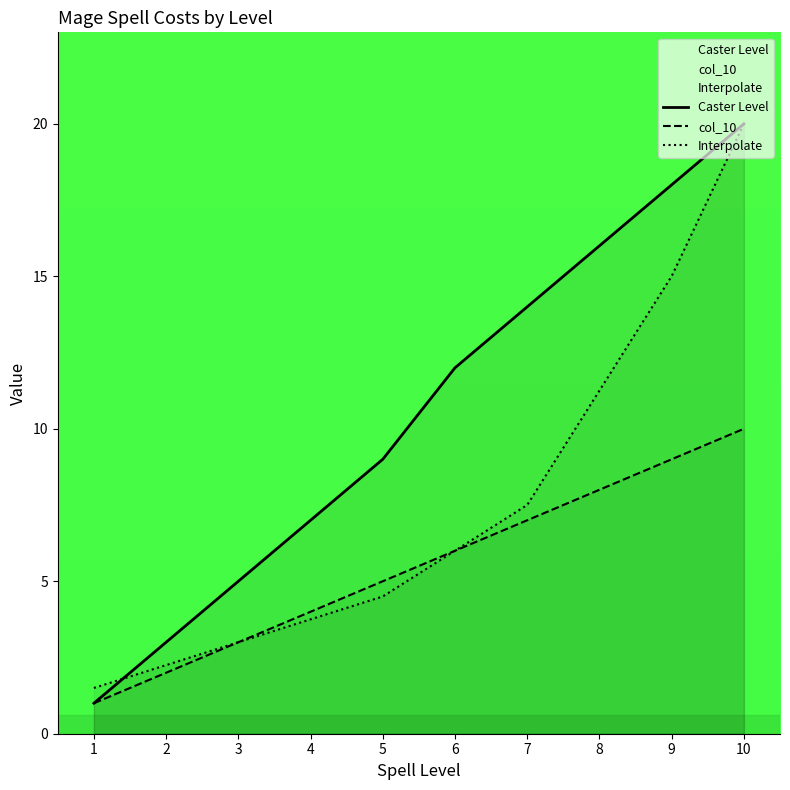

How many distinct data groups are displayed?

3